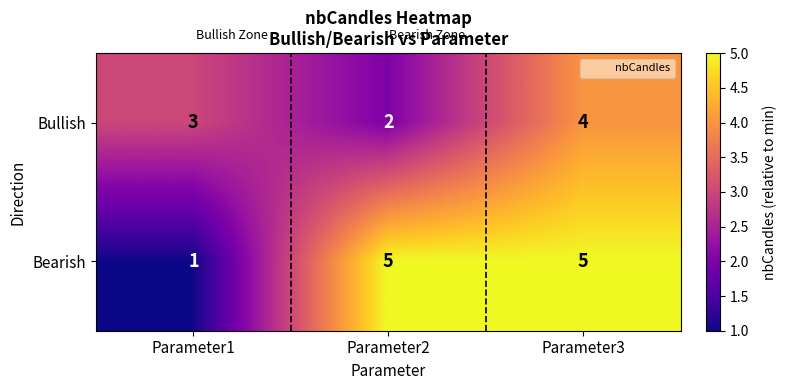

At how many categories does at least one series exceed 4?

2